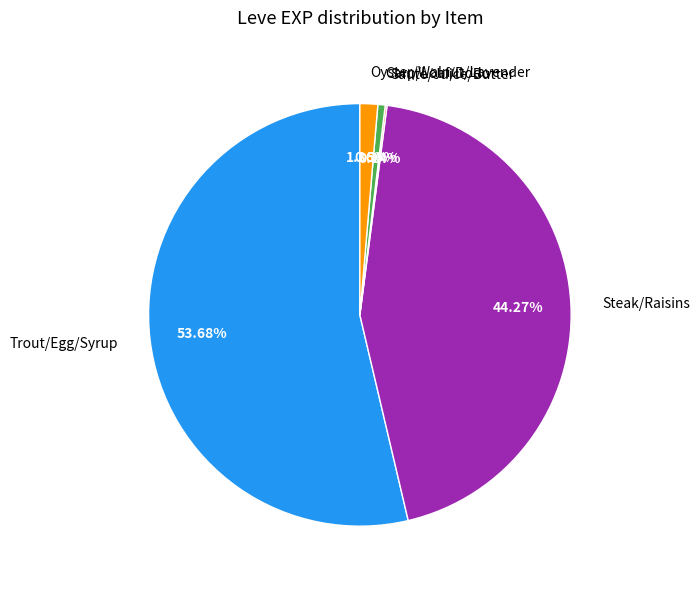

Combined, do Carp/Loaf/Dodo and Steak/Raisins account for over 50%?

No